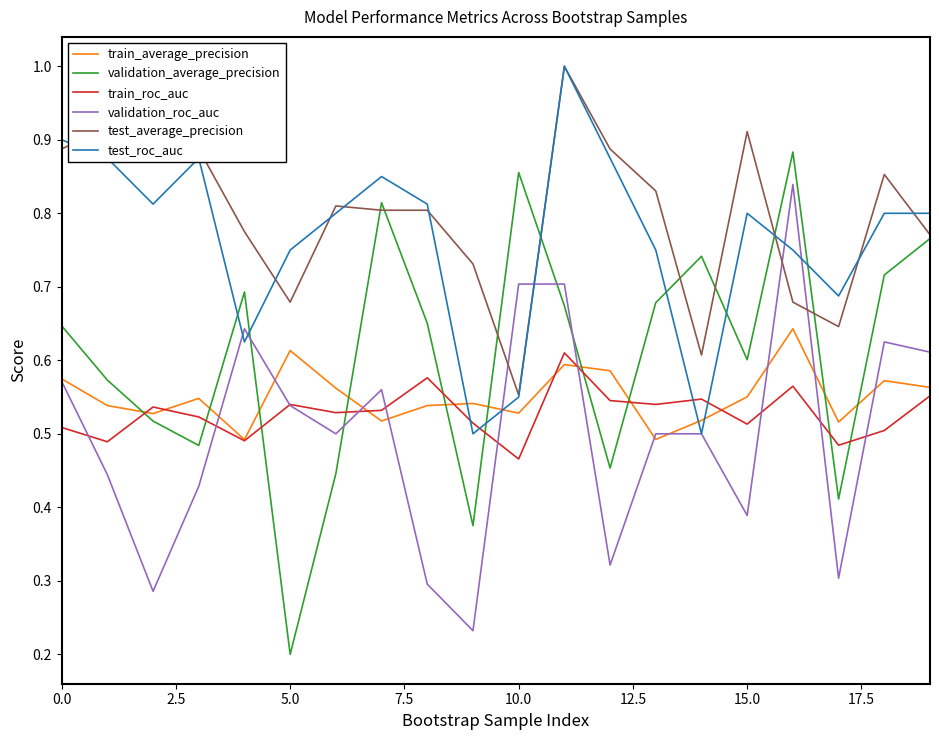

After their last crossing, which series has the higher values: test_roc_auc or train_roc_auc?

test_roc_auc